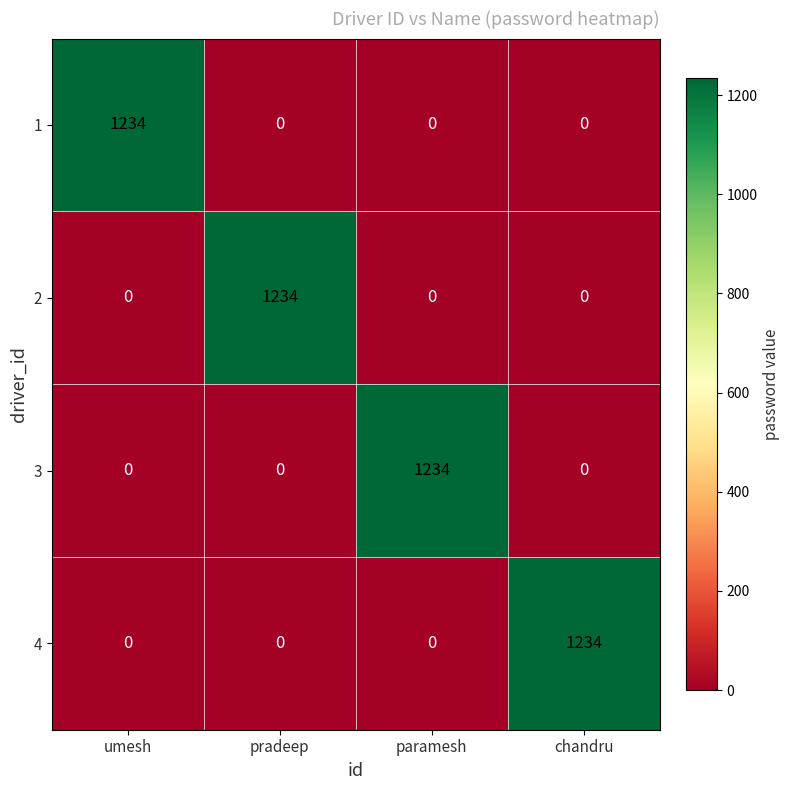

What is the total value across all series at paramesh?

1234